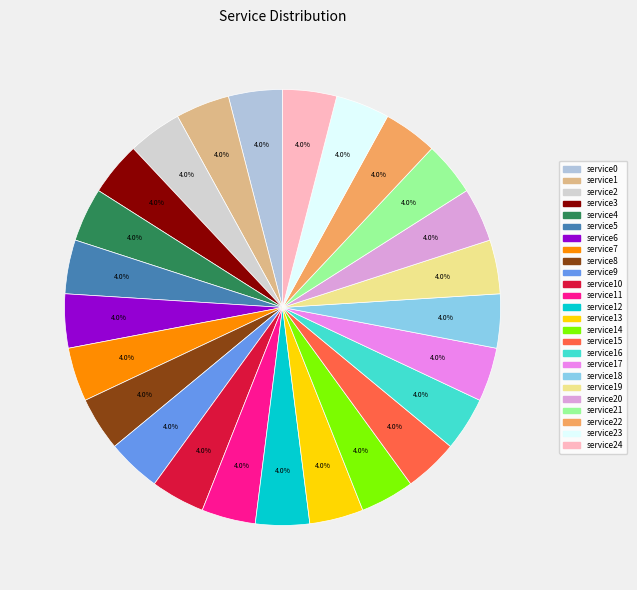

How many segments does this pie chart have?

25